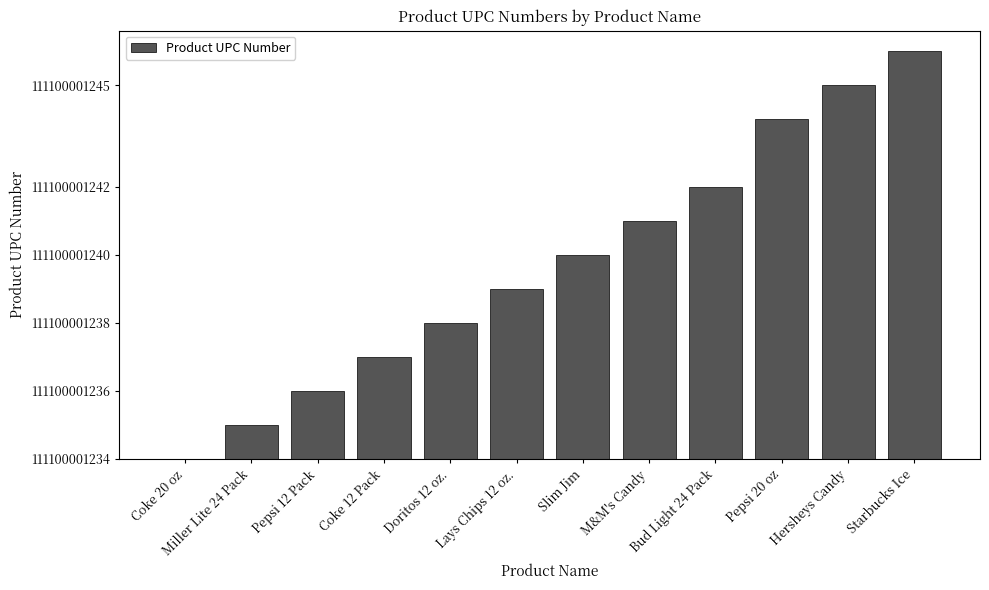

What is the value of the 2nd bar from the left?

1